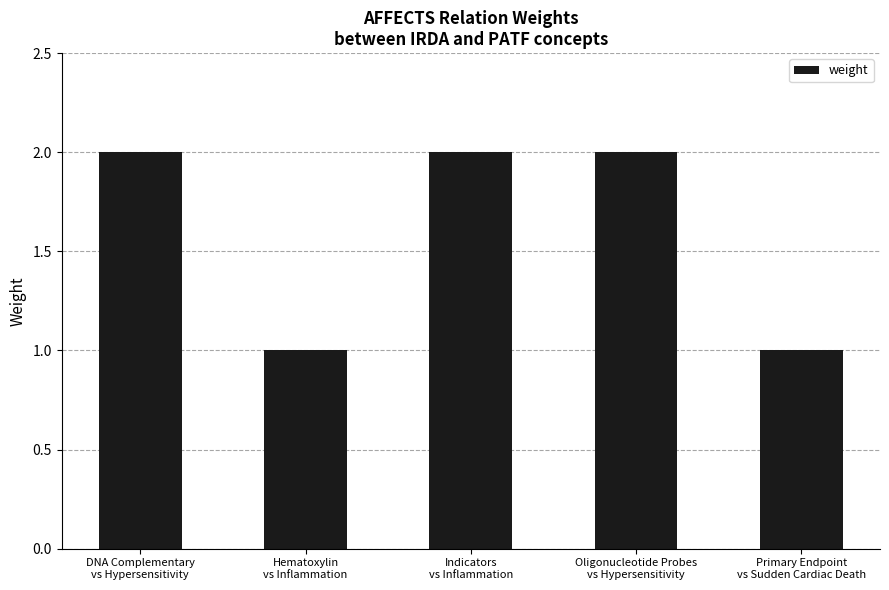

What is the smallest value displayed?

1